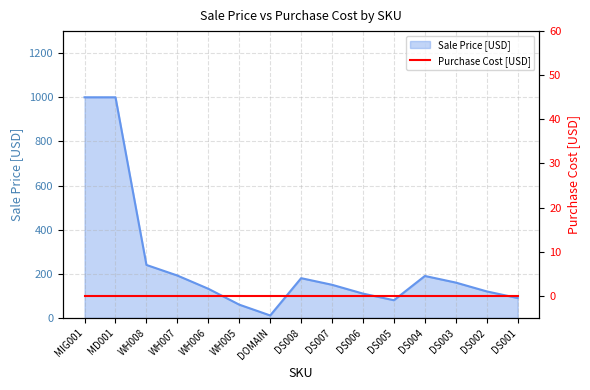

What is the label of the 1st point from the right?

DS001